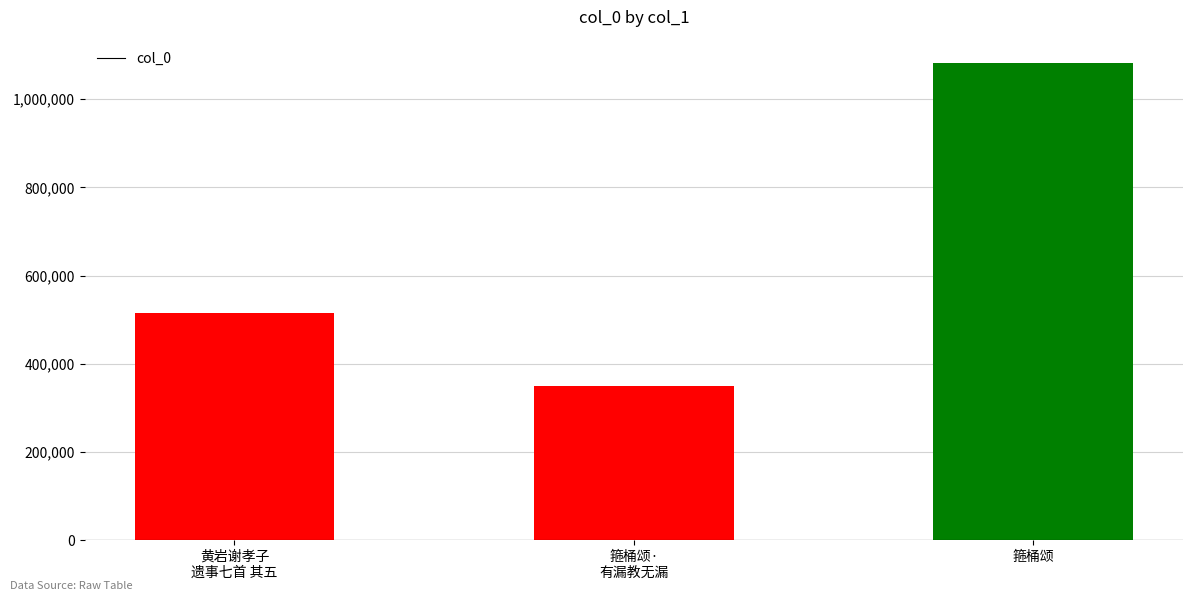

What is the value of the 1st bar from the left?

516146